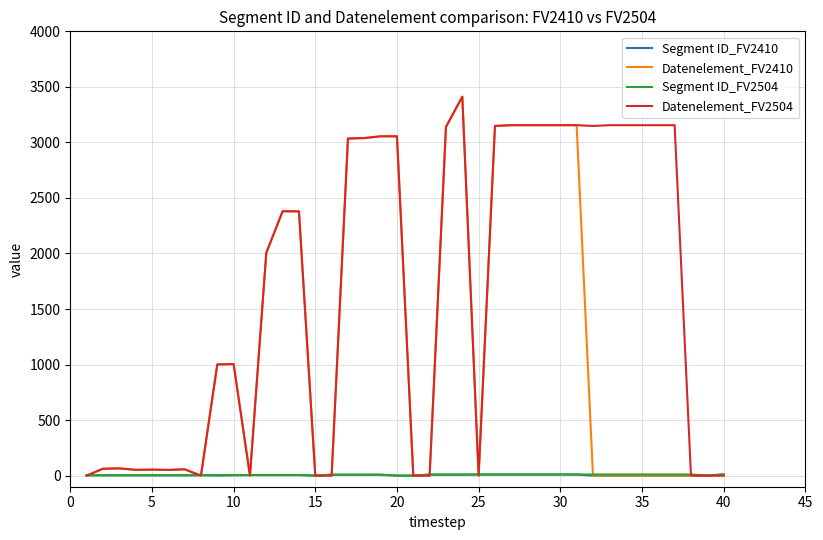

Which series has the largest total across all categories?

Datenelement_FV2504